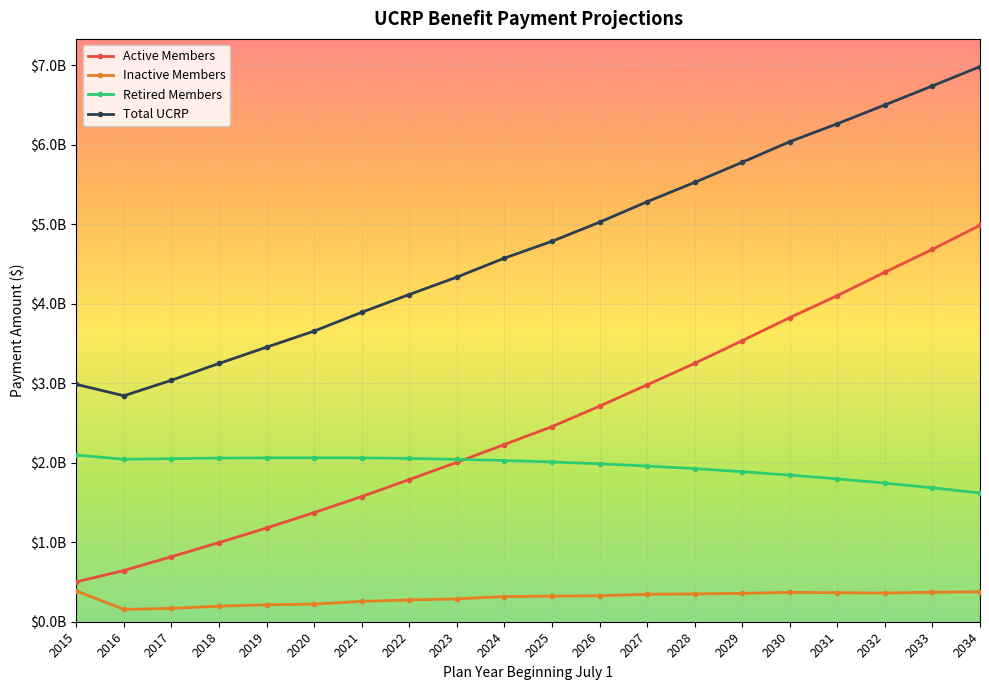

Reading right to left, extract all data points from this chart.

Active Members: 4985841000	4682764000	4395347000	4100985000	3823845000	3534236000	3248716000	2978279000	2710400000	2453277000	2228738000	2004274000	1787756000	1574342000	1372371000	1179127000	994766000	818222000	643973000	501322000
Inactive Members: 375333000	371356000	360453000	364710000	369463000	356768000	349763000	345481000	326645000	321605000	316439000	286991000	273865000	256434000	221223000	213009000	195562000	167741000	155159000	387359000
Retired Members: 1619269000	1684225000	1743171000	1796556000	1843724000	1886476000	1926071000	1957806000	1986280000	2009195000	2027392000	2042085000	2053385000	2060350000	2061645000	2060325000	2057930000	2050923000	2042634000	2096222000
Total UCRP: 6980443000	6738345000	6498971000	6262251000	6037032000	5777480000	5524550000	5281566000	5023325000	4784077000	4572569000	4333350000	4115006000	3891126000	3655239000	3452461000	3248258000	3036886000	2841766000	2984903000